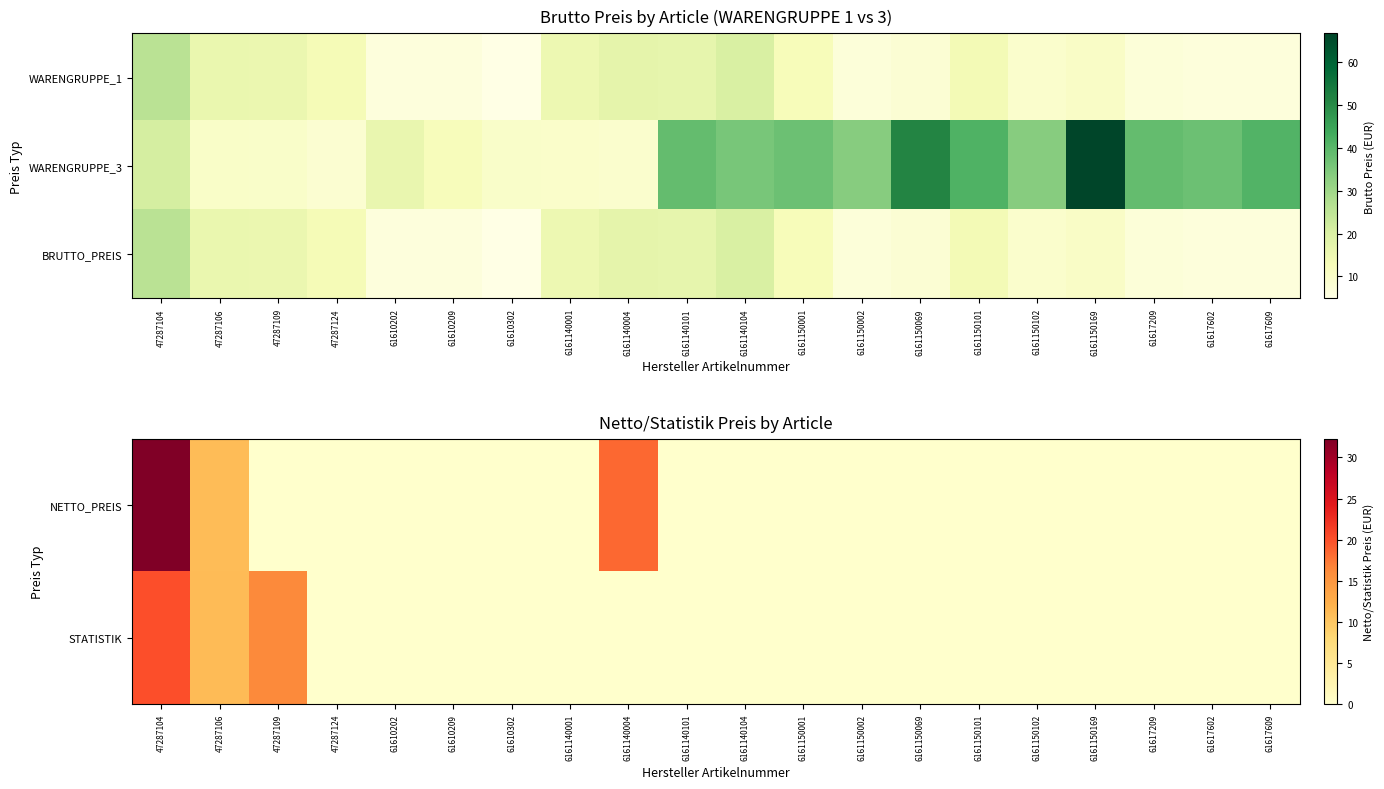

What value does the STATISTIK series have at 47287106?

11.1